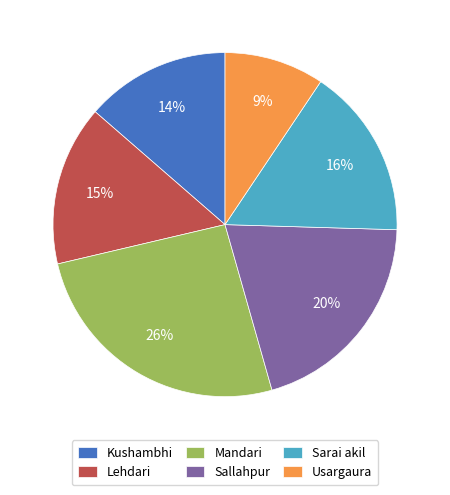

The Sallahpur slice represents 32% of the pie. True or false?

False